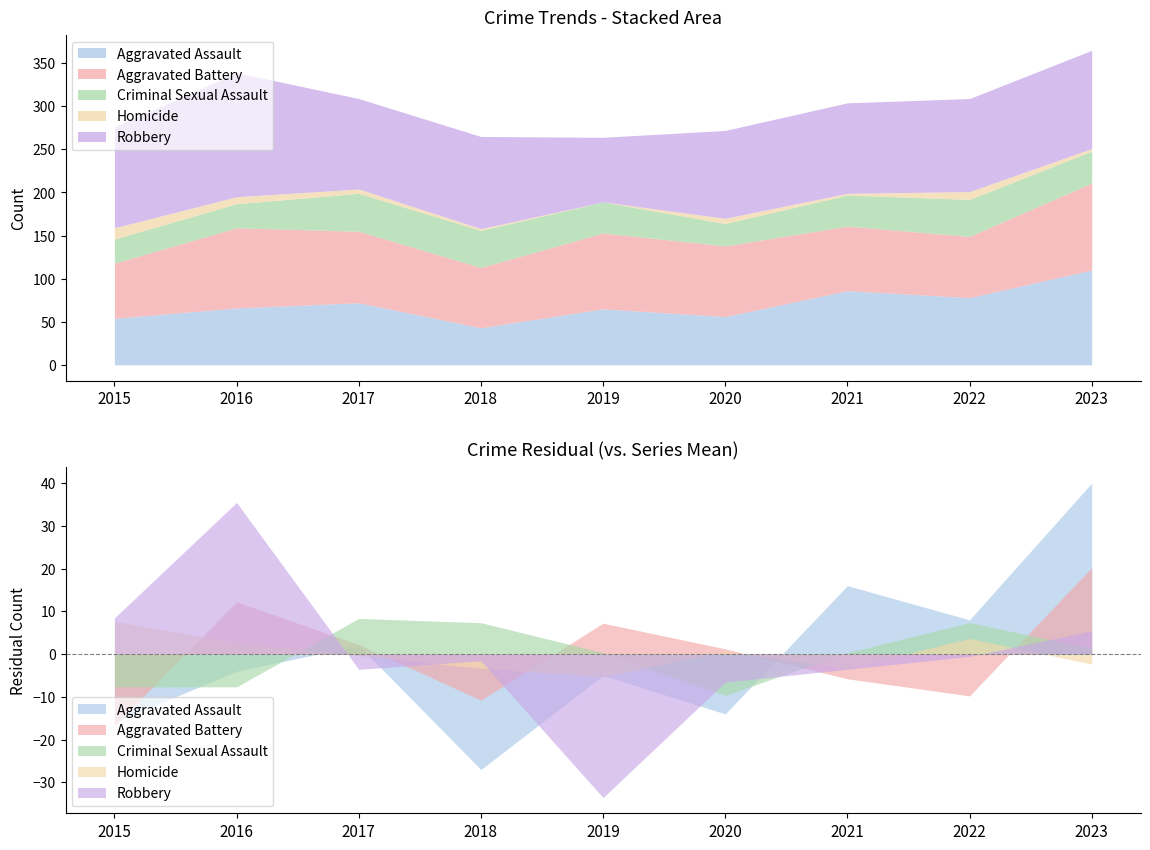

What is the difference between the highest and lowest values at 2018?

105